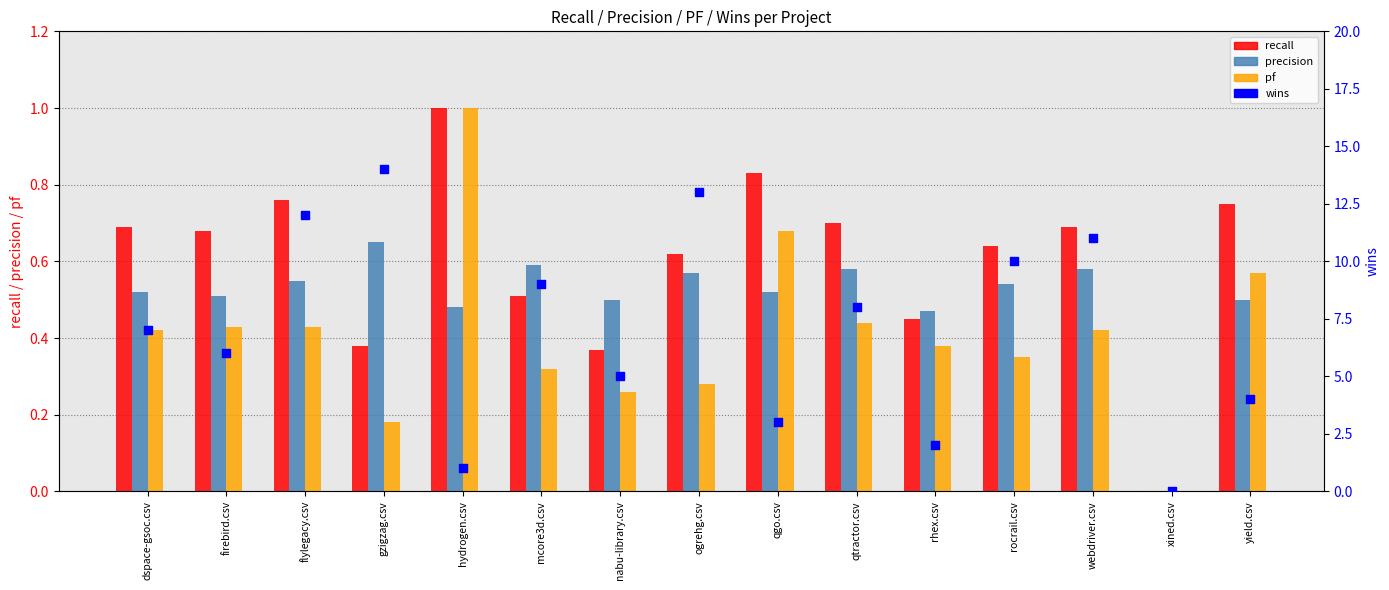

What is the total value across all series at firebird.csv?

7.6